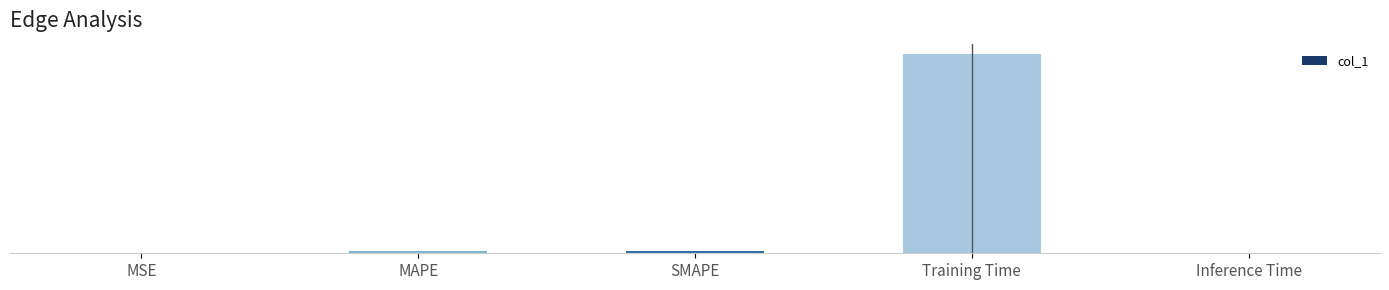

What position from the right is Training Time?

2